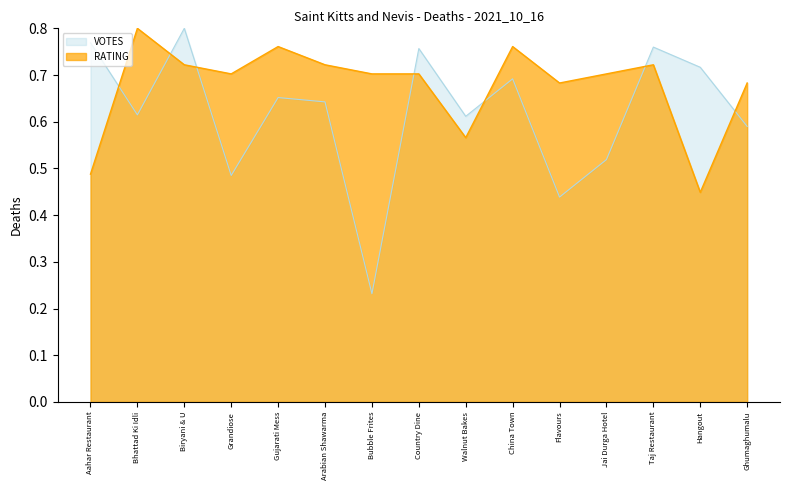

Between which two adjacent categories do VOTES and RATING first intersect?

Aahar Restaurant and Bhattad Ki Idli